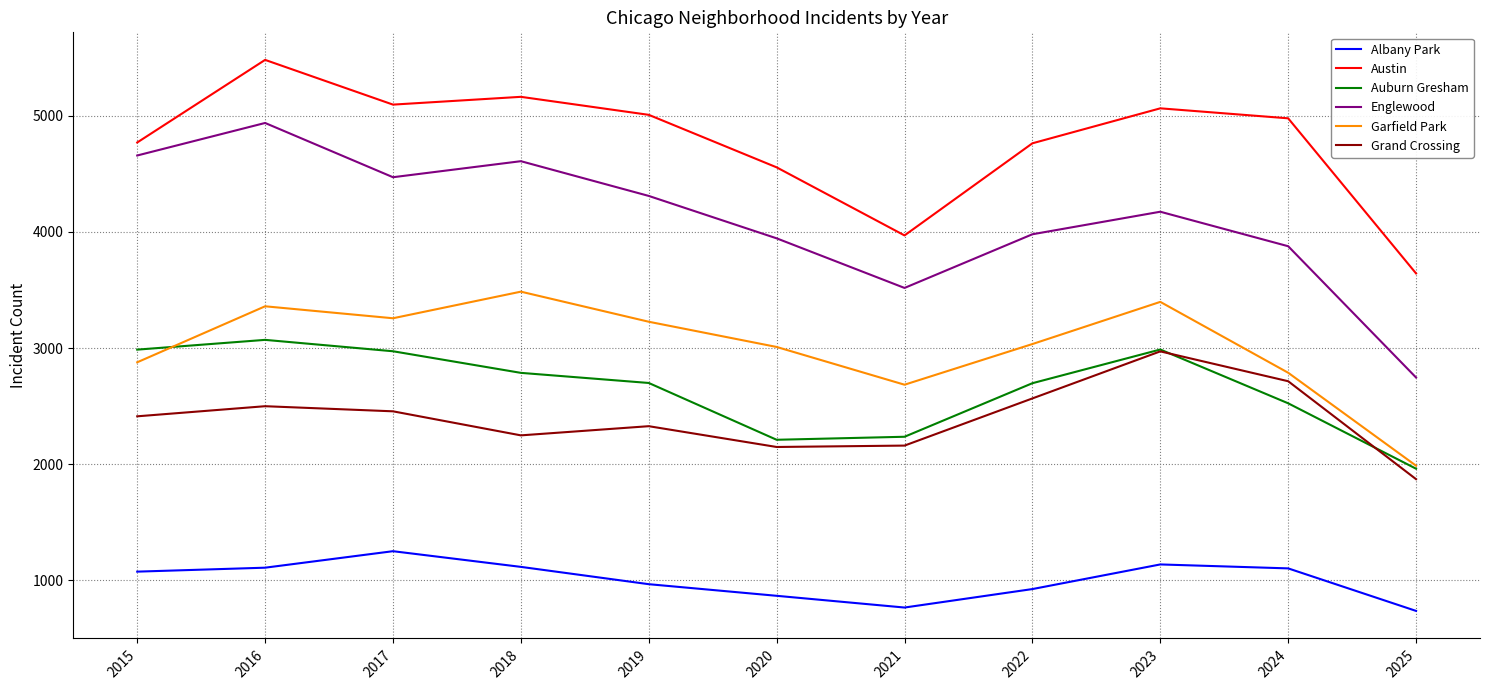

At which category is the sum across all series the highest?

2016